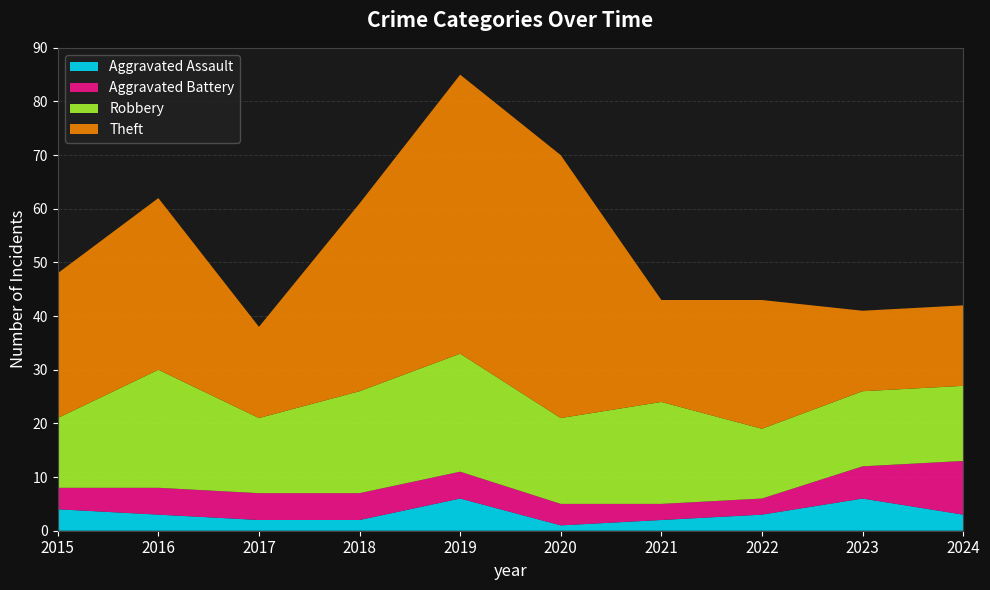

Reading left to right, what are all the values shown in this chart?

Aggravated Assault: 4	3	2	2	6	1	2	3	6	3
Aggravated Battery: 4	5	5	5	5	4	3	3	6	10
Robbery: 13	22	14	19	22	16	19	13	14	14
Theft: 27	32	17	35	52	49	19	24	15	15